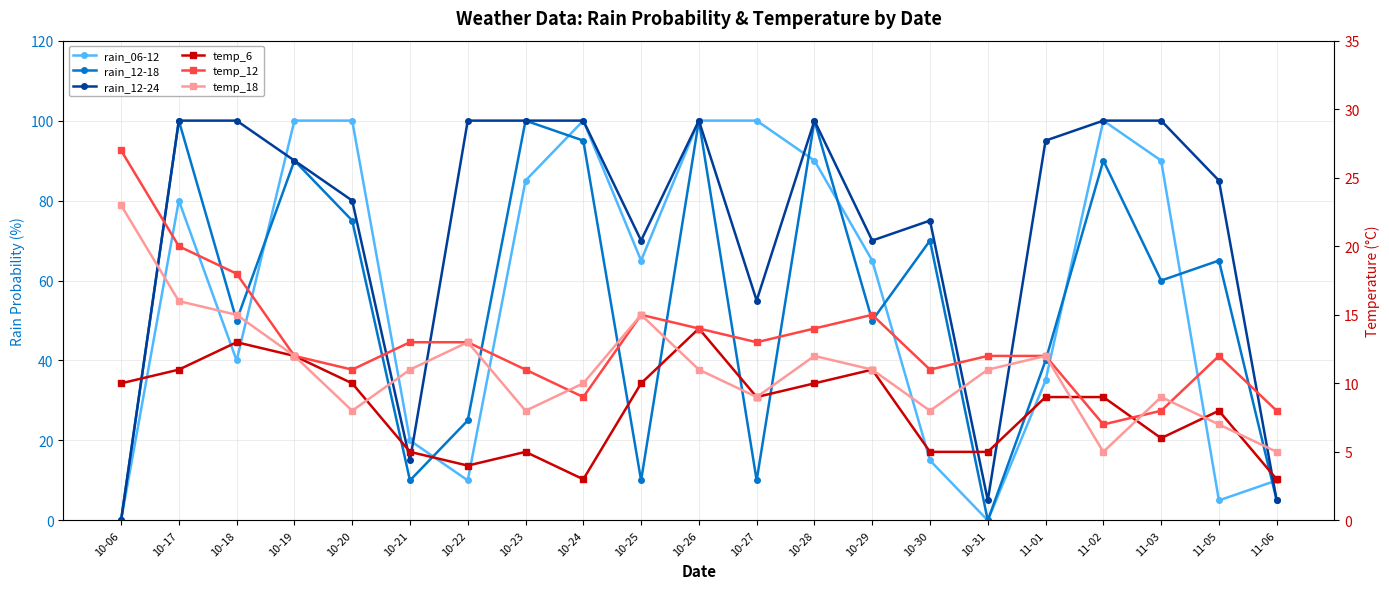

Rank the categories by temp_18 value from highest to lowest.

10-06, 10-17, 10-18, 10-25, 10-22, 10-19, 10-28, 11-01, 10-21, 10-26, 10-29, 10-31, 10-24, 10-27, 11-03, 10-20, 10-23, 10-30, 11-05, 11-02, 11-06